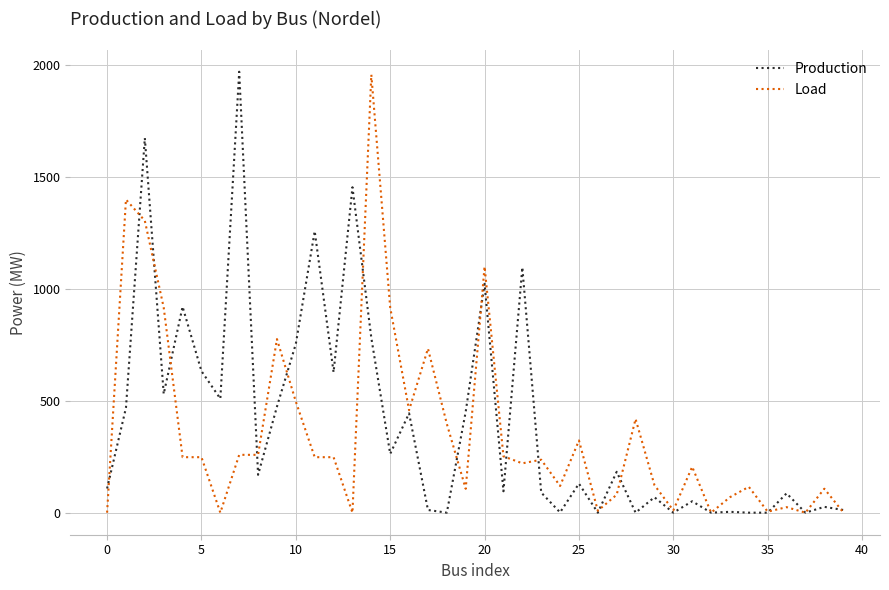

What is the sum of all Load values?

14371.7